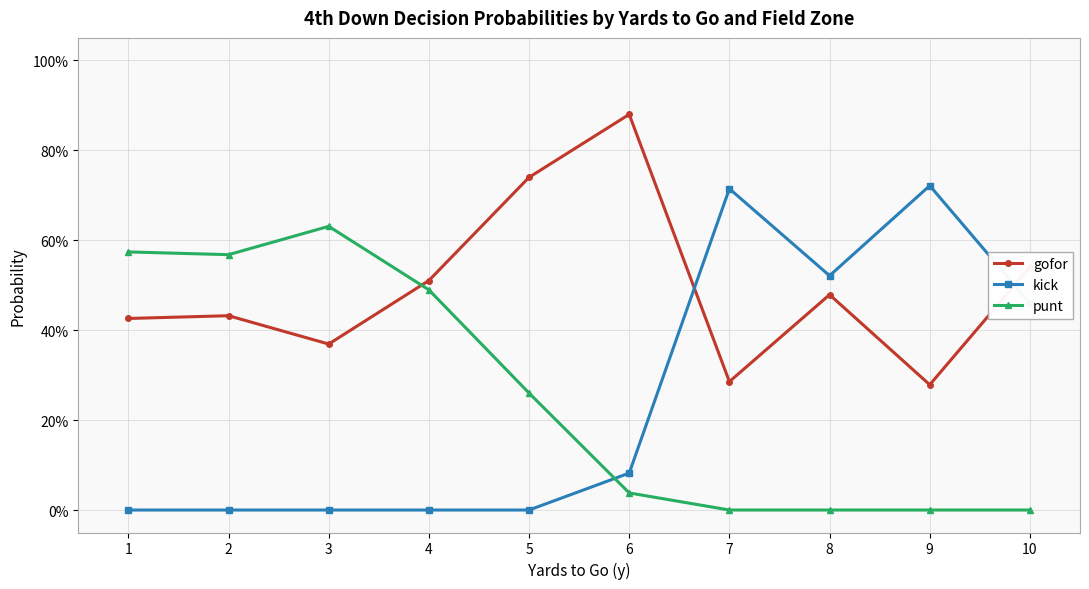

At how many categories does at least one series exceed 0?

10